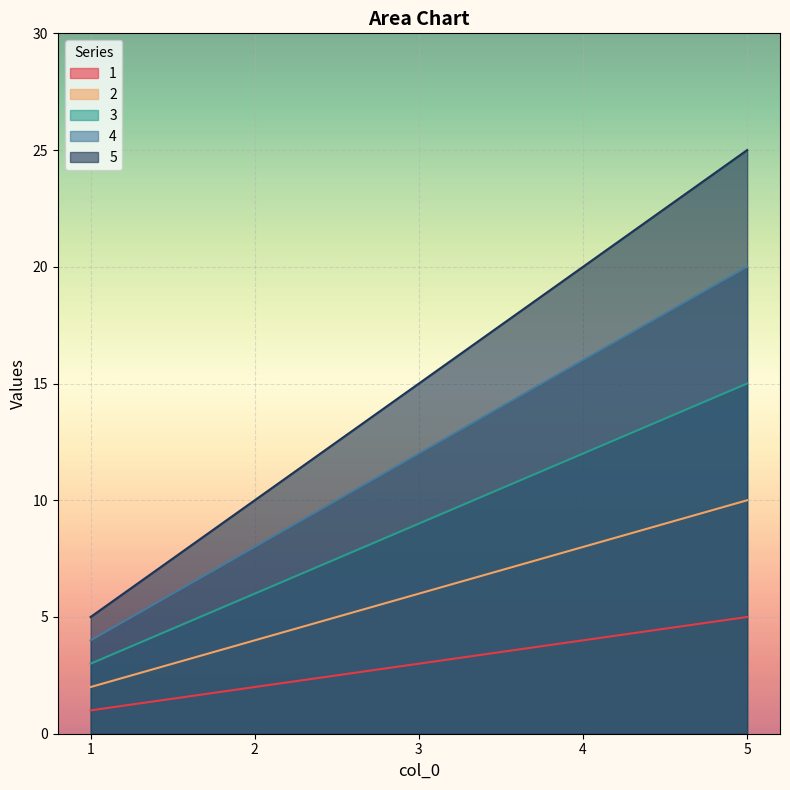

What is the value of the 2 point at the 1st from the left?

2